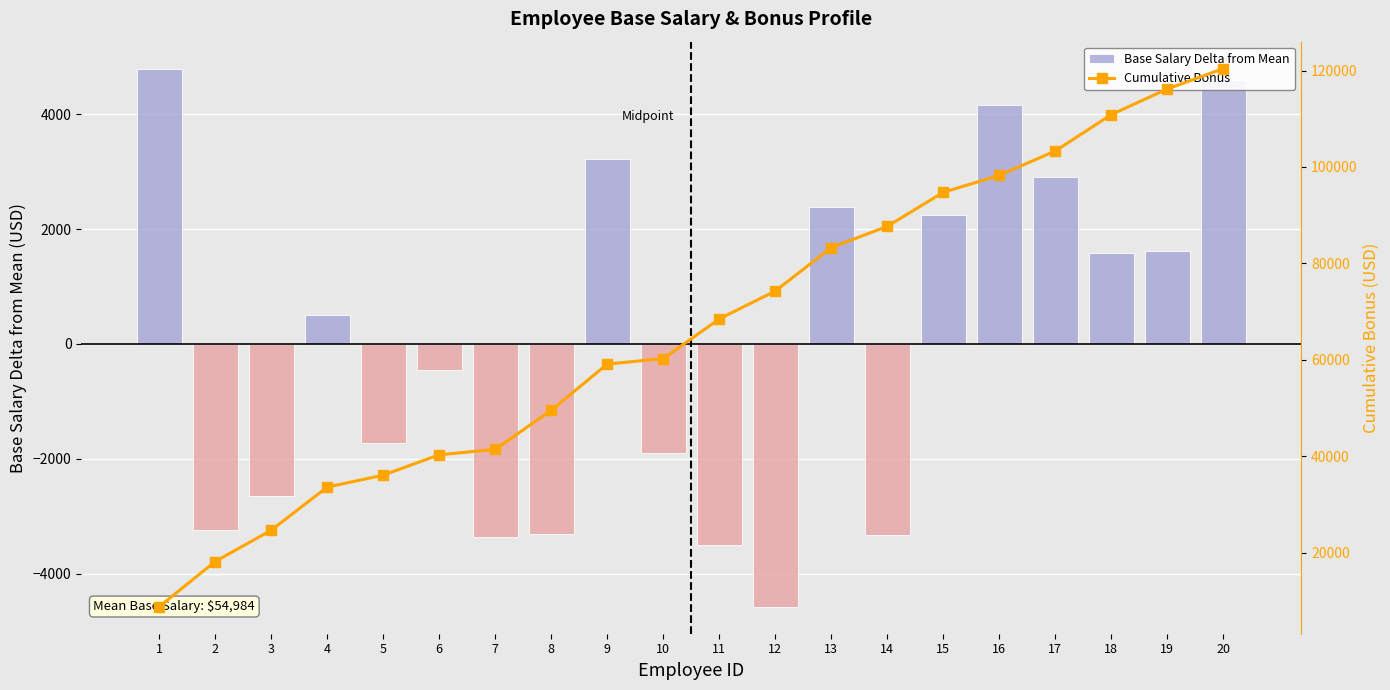

What is the difference between the highest and lowest values at 3?

27295.4